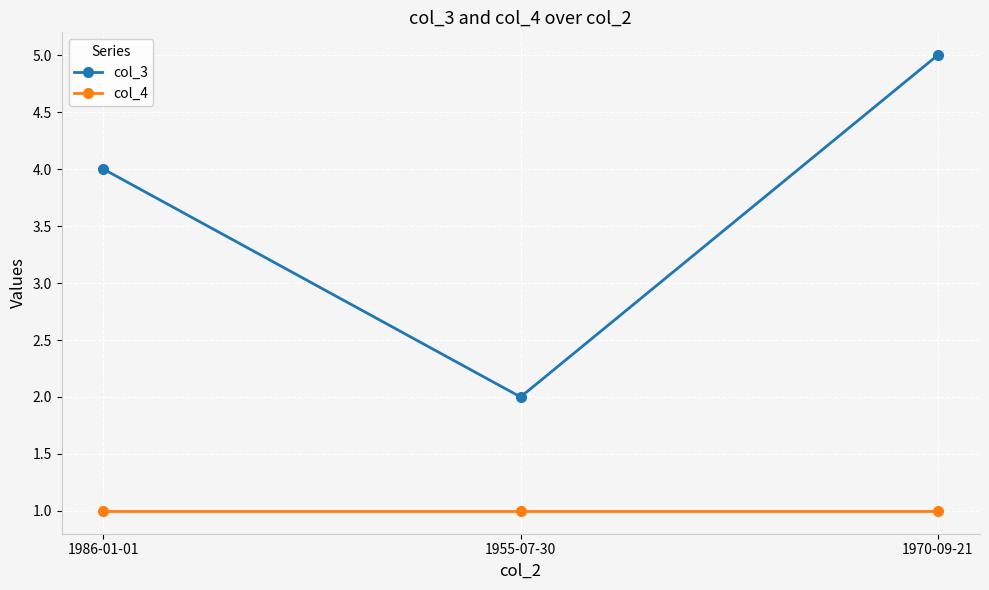

Reading right to left, what are all the values shown in this chart?

col_3: 5	2	4
col_4: 1	1	1